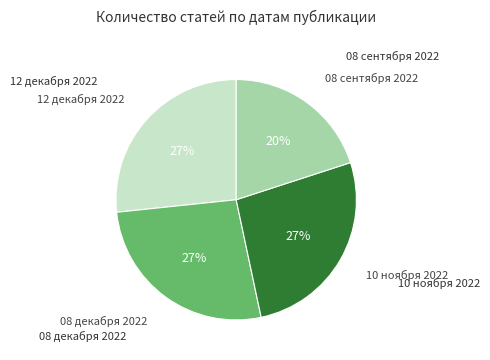

Is there a majority slice in this chart?

No